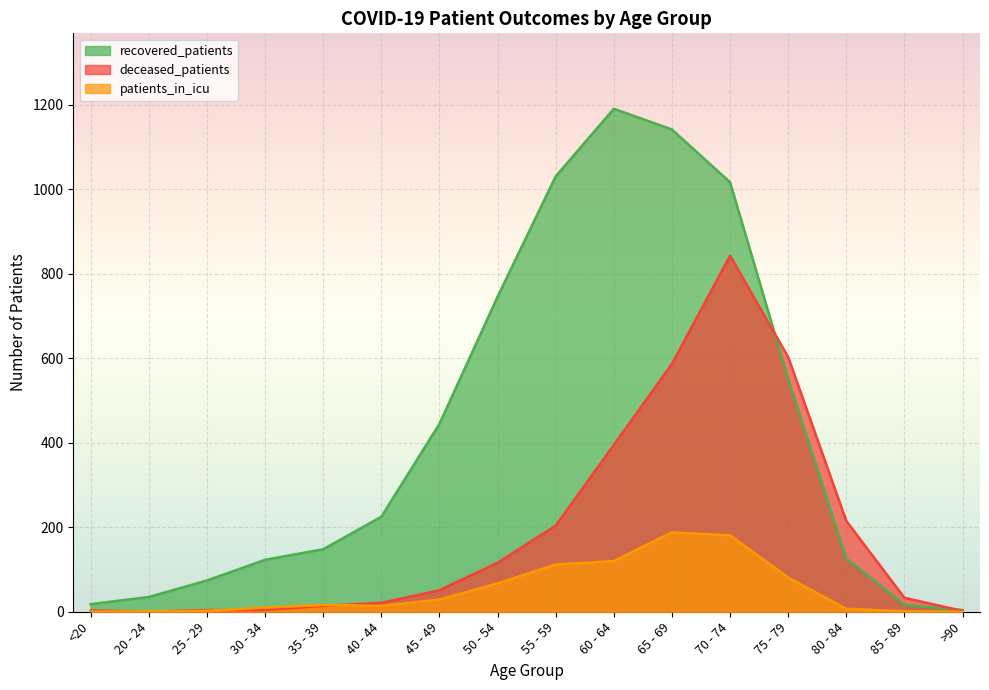

Reading left to right, list all the values displayed in this chart.

recovered_patients: 18	35	74	123	148	225	445	746	1031	1191	1142	1017	551	126	16	4
deceased_patients: 3	0	4	4	14	21	51	116	204	395	587	843	603	215	33	2
patients_in_icu: 0	1	2	10	16	14	29	67	112	120	188	181	81	7	1	0